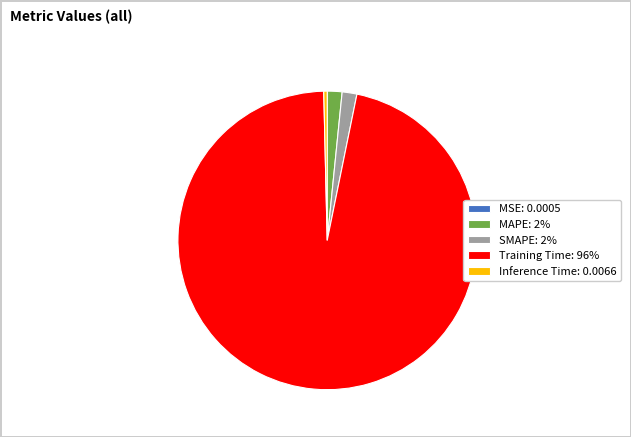

Is there a majority slice in this chart?

Yes